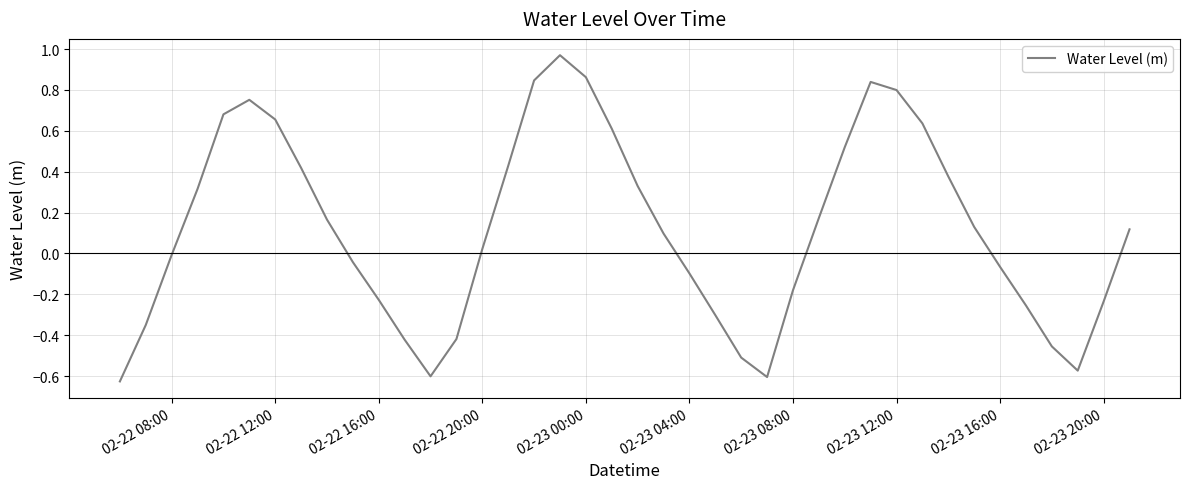

What is the difference between the maximum and minimum values?

1.6